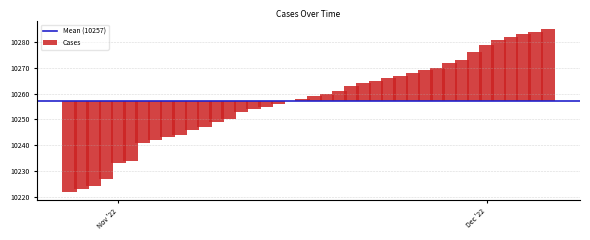

What is the difference between the maximum and minimum values?

63.0